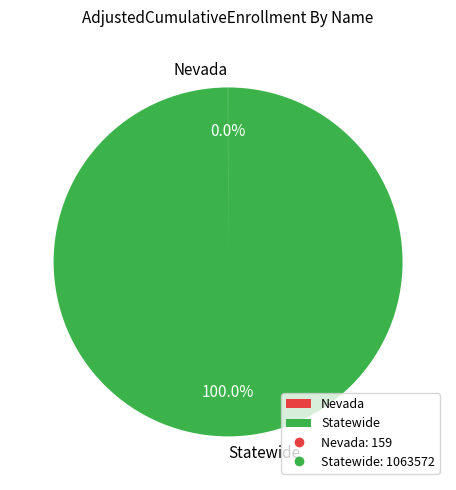

Which slice is the largest?

Statewide